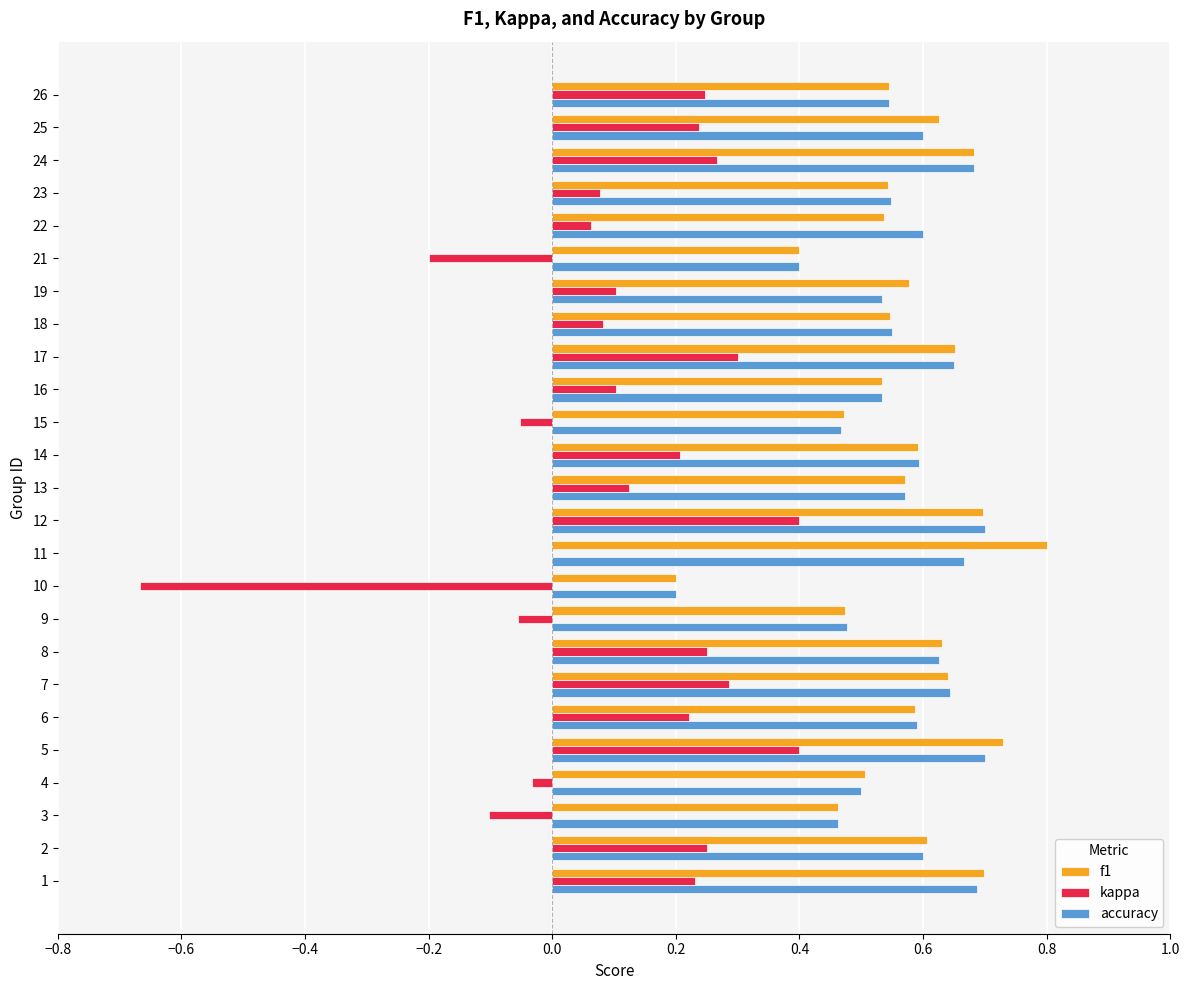

Is it true that f1 equals 0.8 at 22?

False